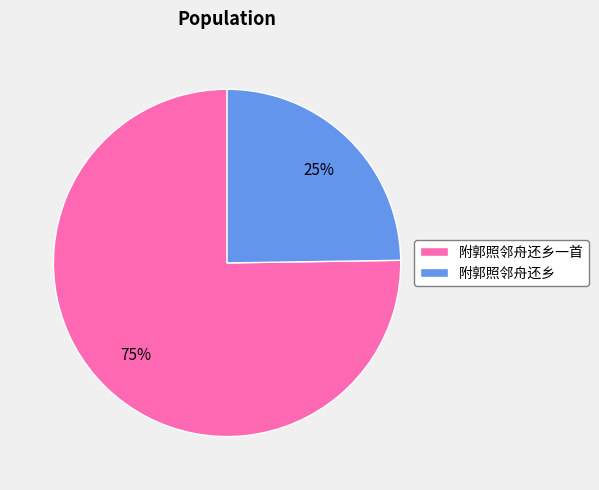

Which has a higher value, 附郭照邻舟还乡 or 附郭照邻舟还乡一首?

附郭照邻舟还乡一首